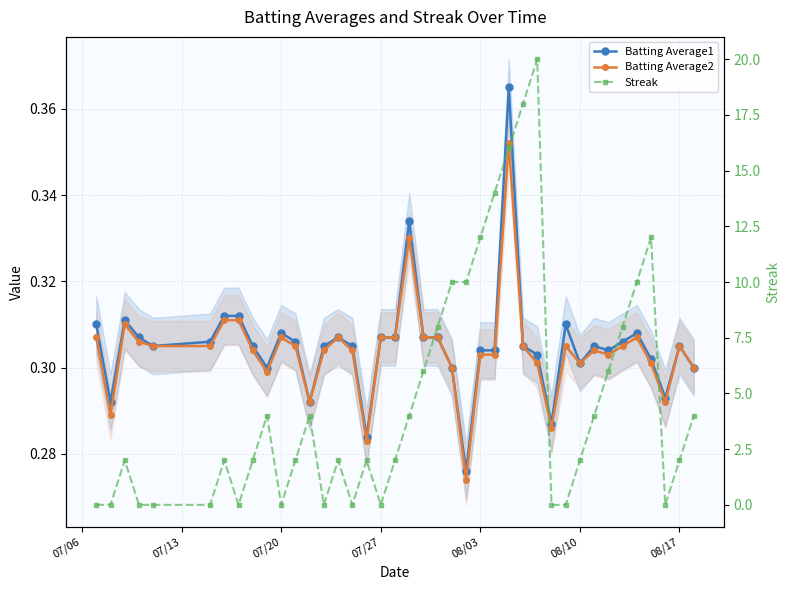

Does the chart have visible grid lines?

Yes